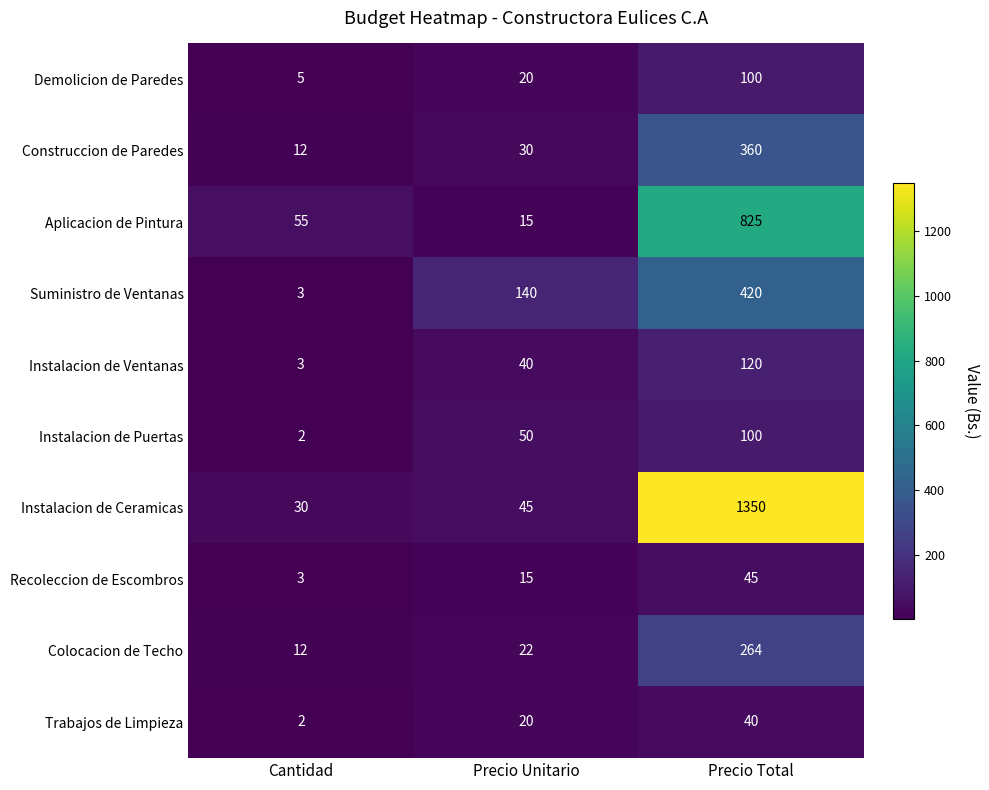

Where is Aplicacion de Pintura nearest to the value 420?

Cantidad